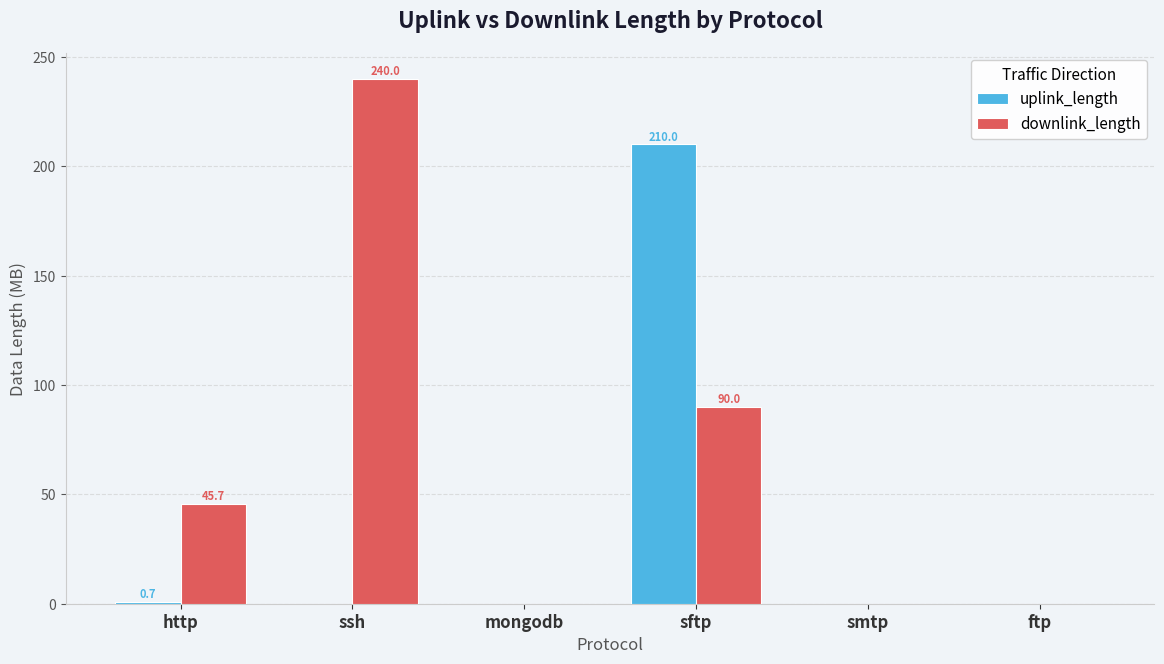

Is the value of uplink_length at sftp greater than the value of downlink_length at smtp?

Yes